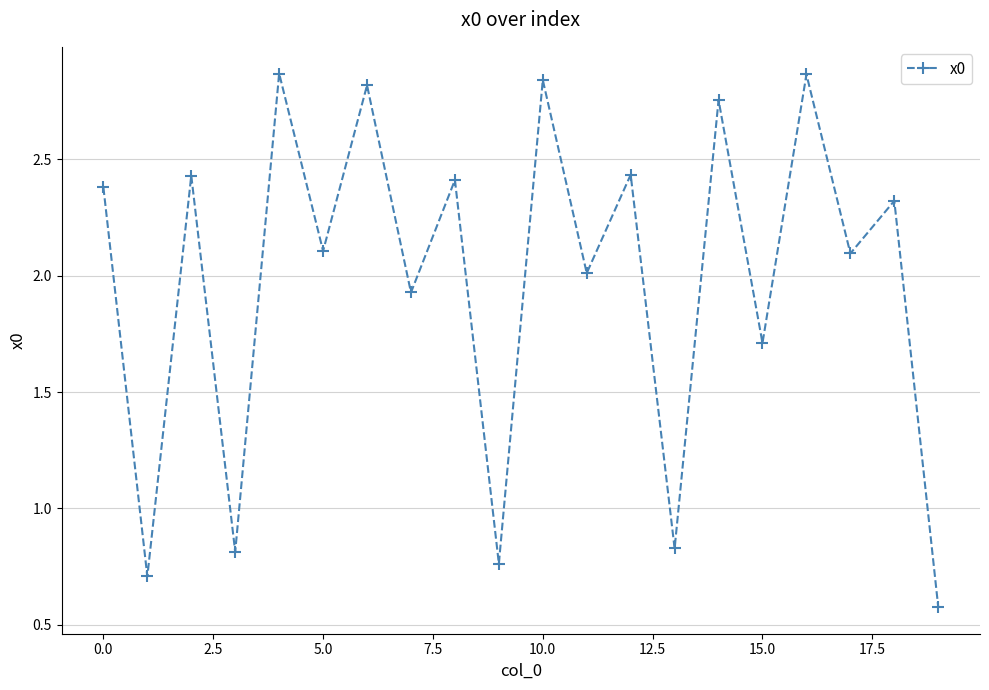

True or false: the data has more than 1 interior local peaks.

True